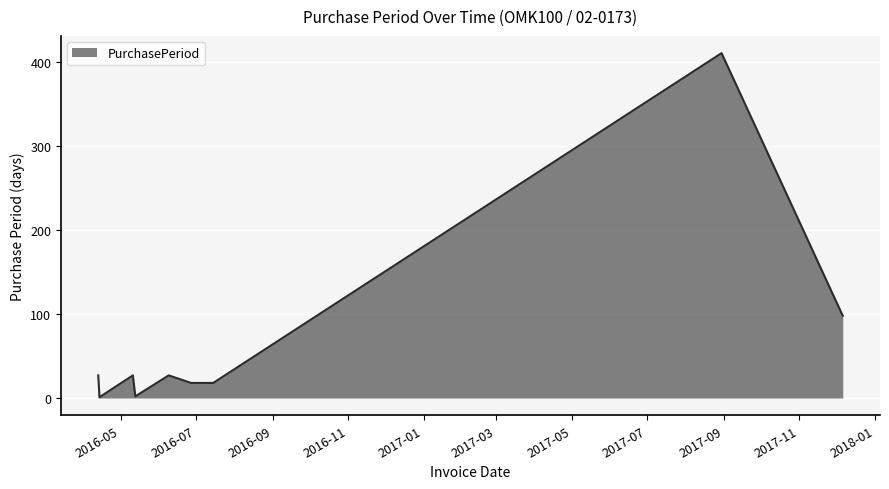

What is the sum of all values?

629